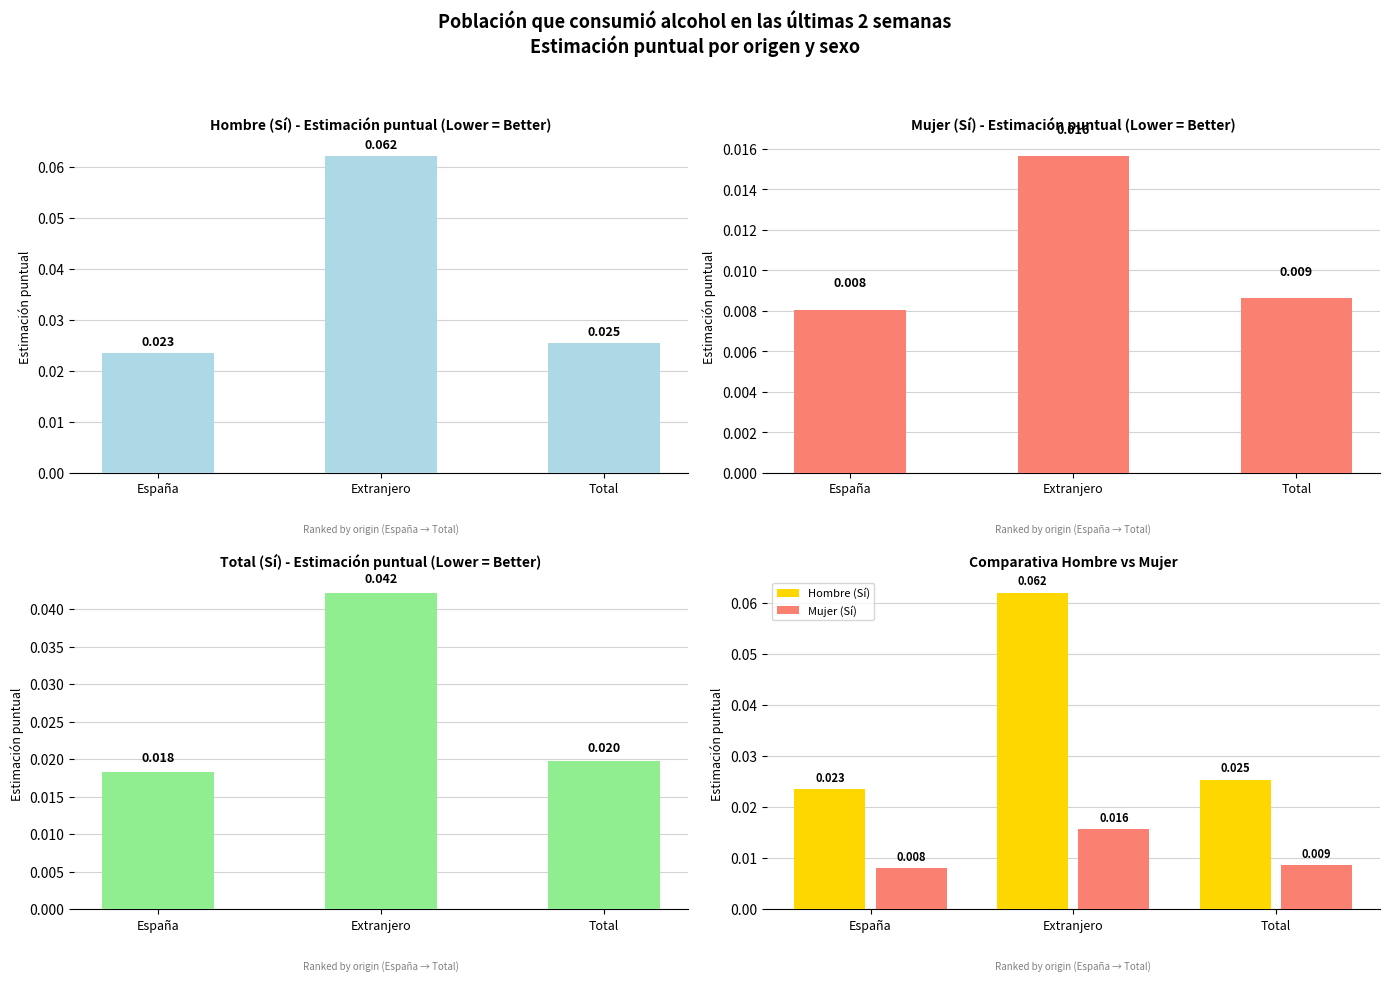

What position from the left is Total?

3